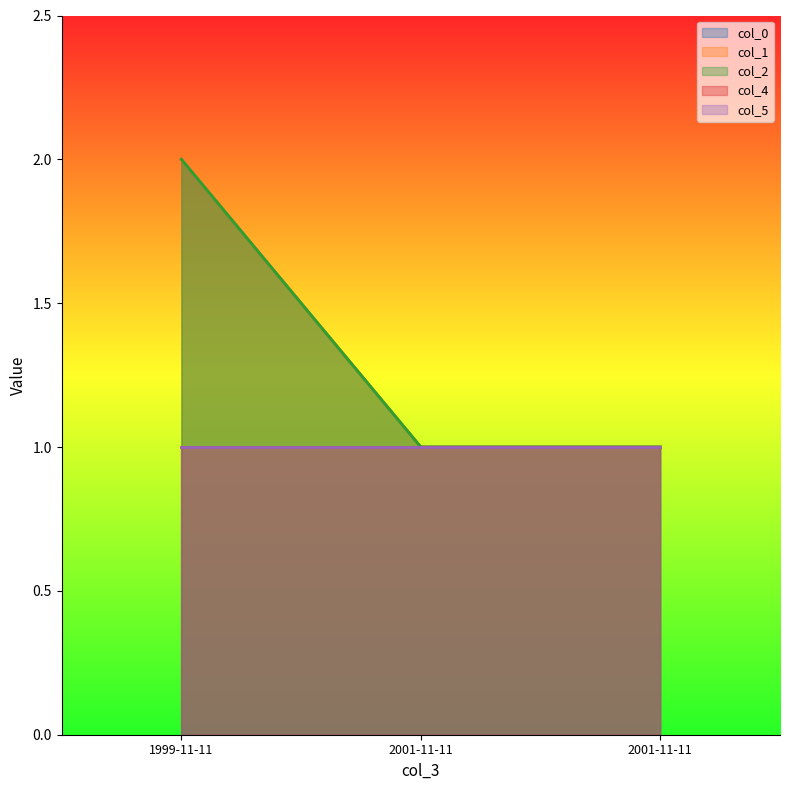

Does the chart display data point markers on the line(s)?

No